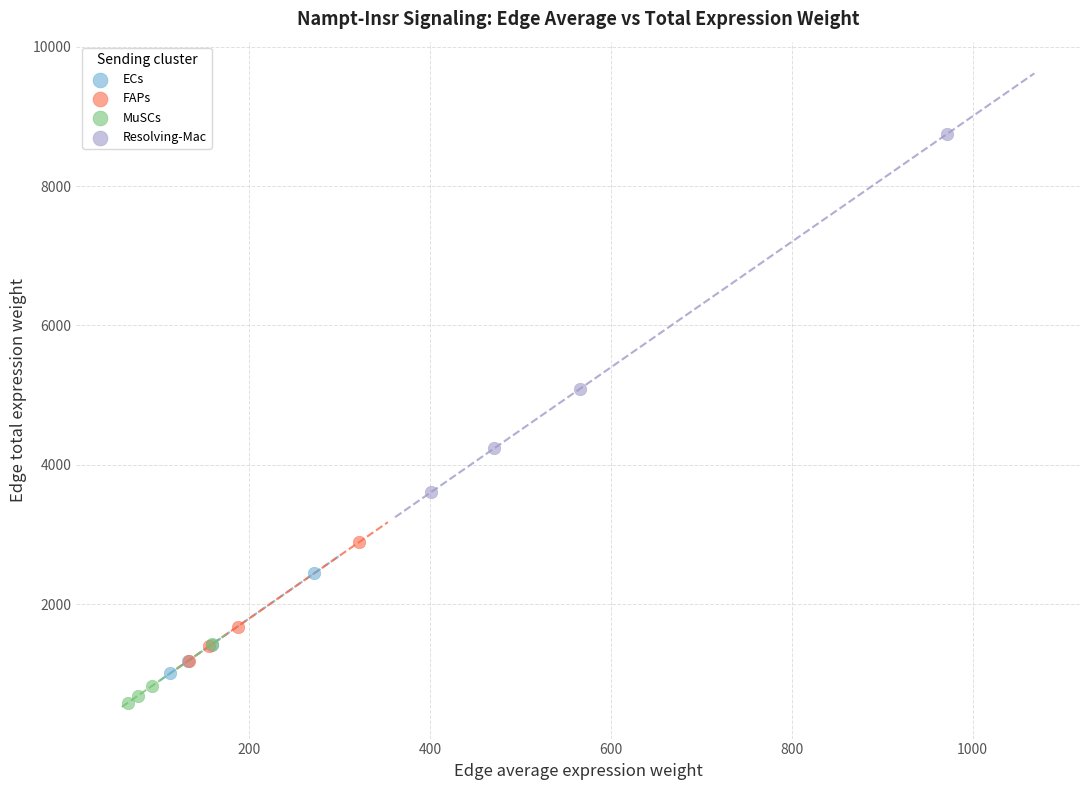

Which series reaches the minimum Y coordinate?

MuSCs